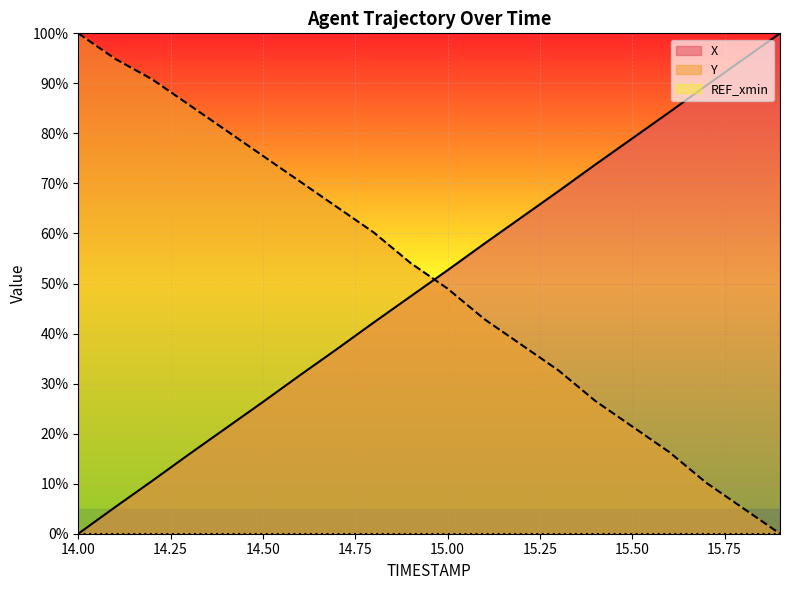

How many values in the Y series are below 54?

10